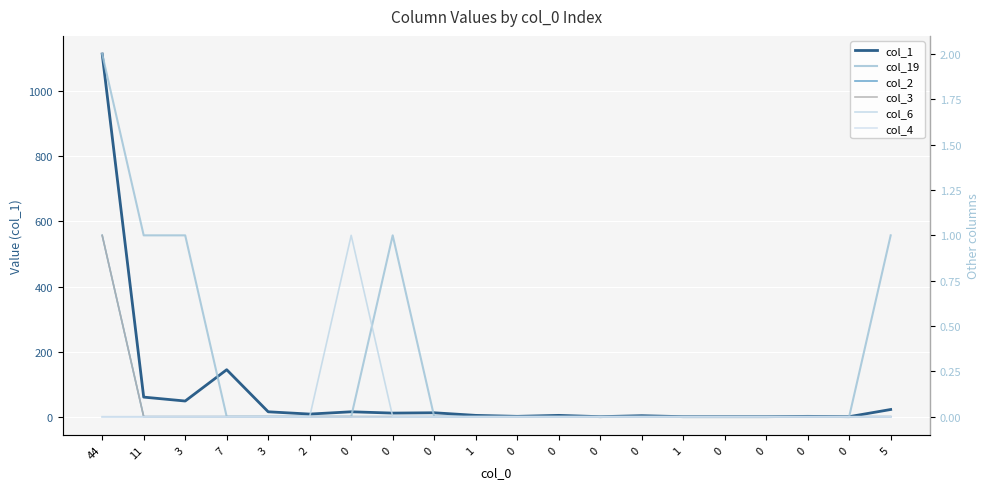

Is it true that col_1 equals 1 at 0?

False